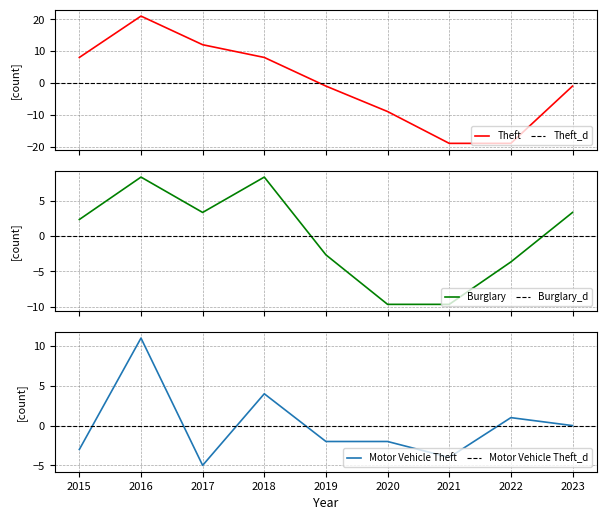

True or false: Theft has a value of 13.0 at 2015.

False